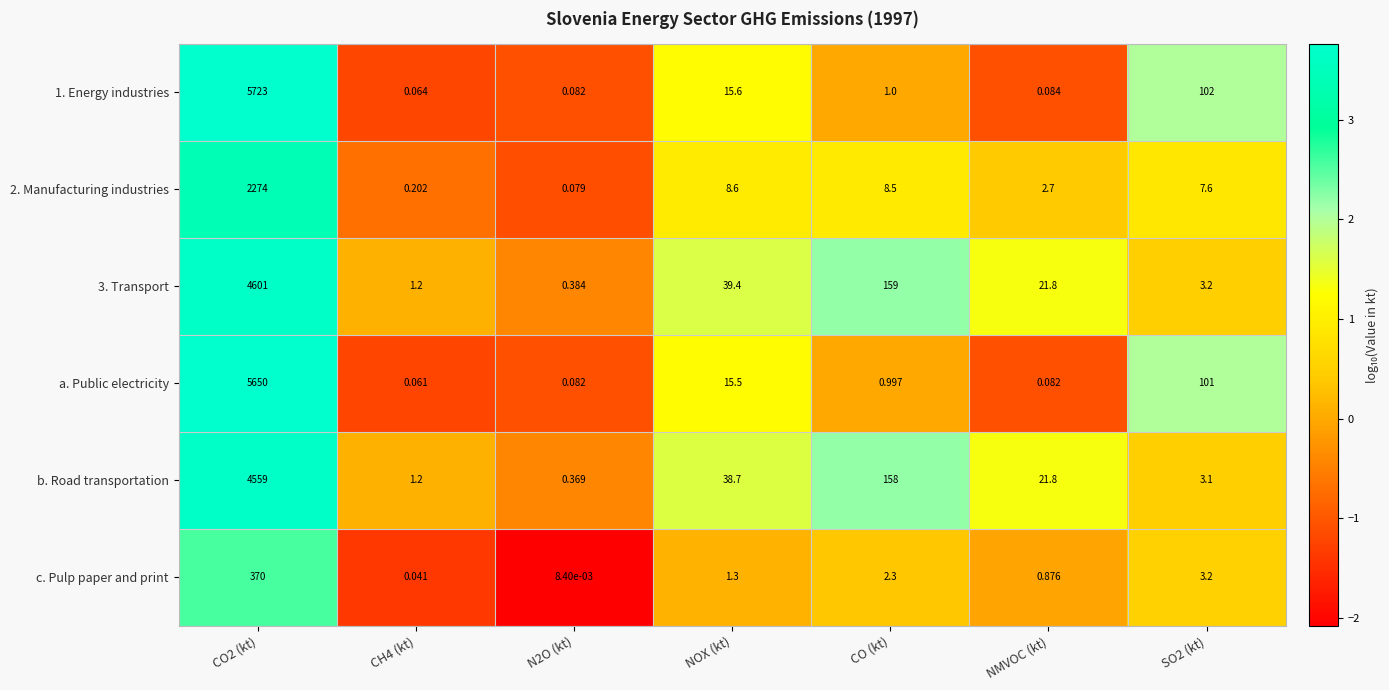

Where is 3. Transport nearest to the value 2300?

CO (kt)